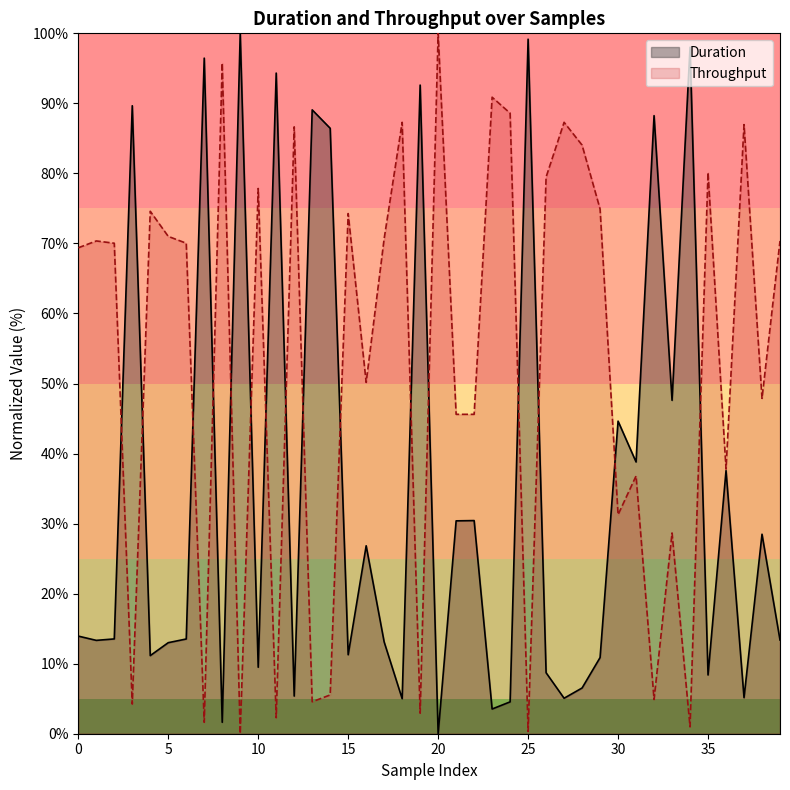

The value of Duration at 39 is 13.4. True or false?

True